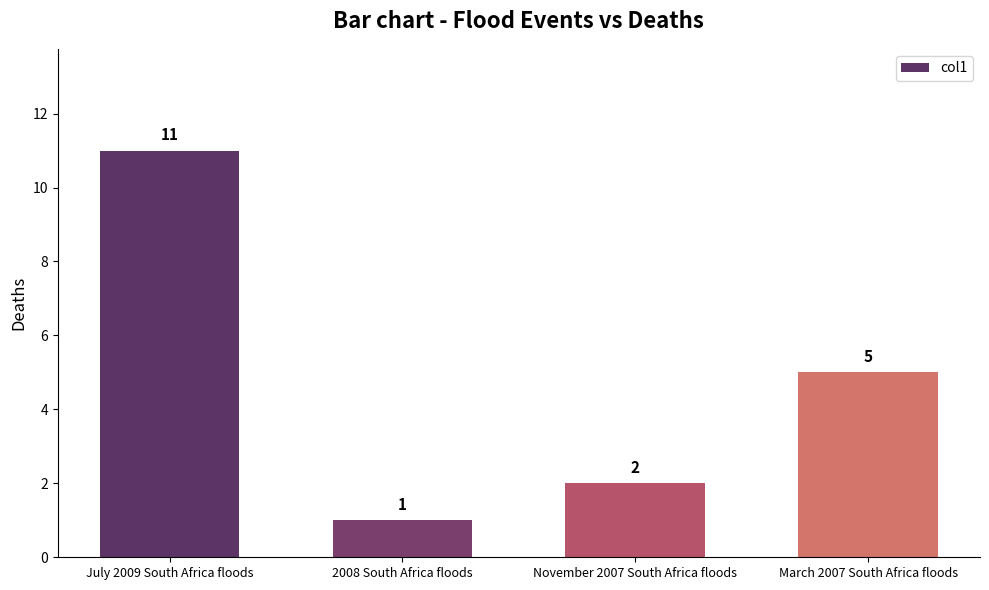

What value does the data have at March 2007 South Africa floods, to the nearest 5?

5